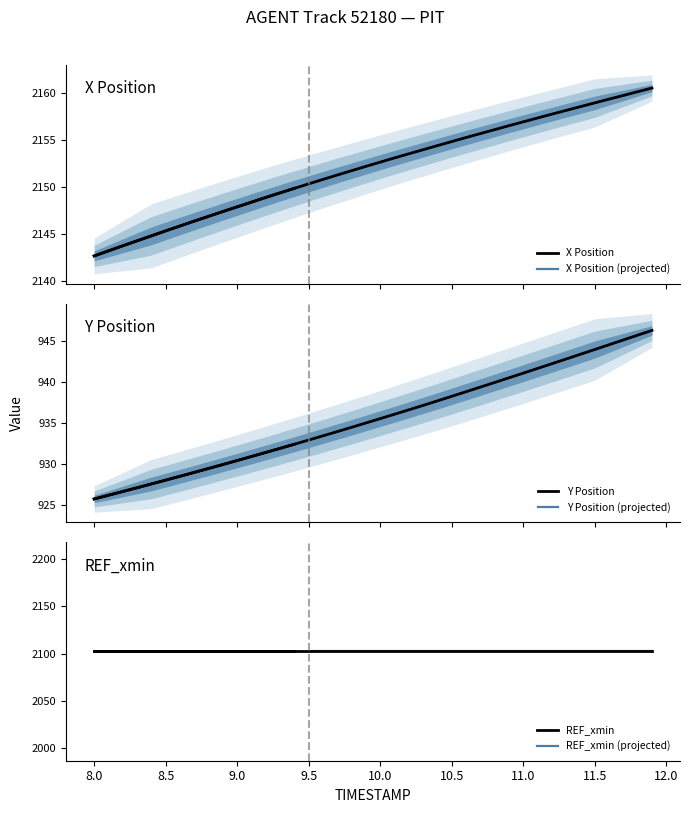

How many data points in Y are less than 935?

19